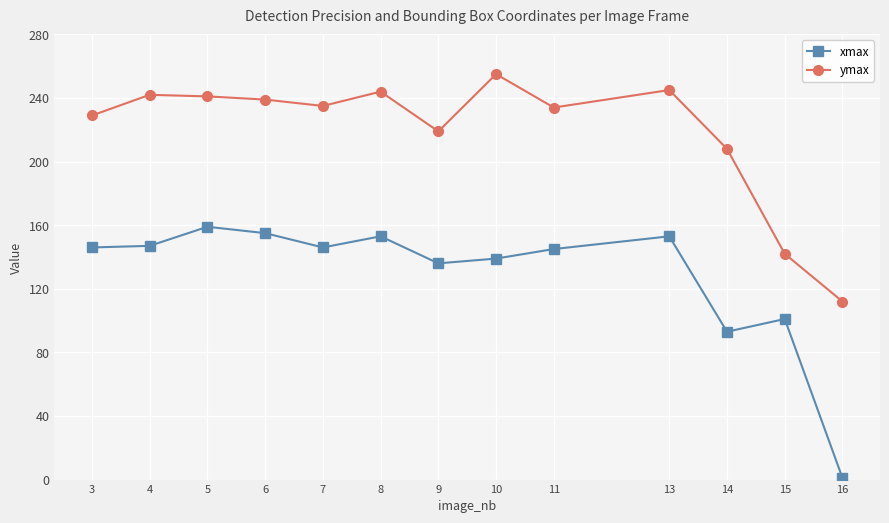

What are all the series names shown in the legend?

xmax, ymax